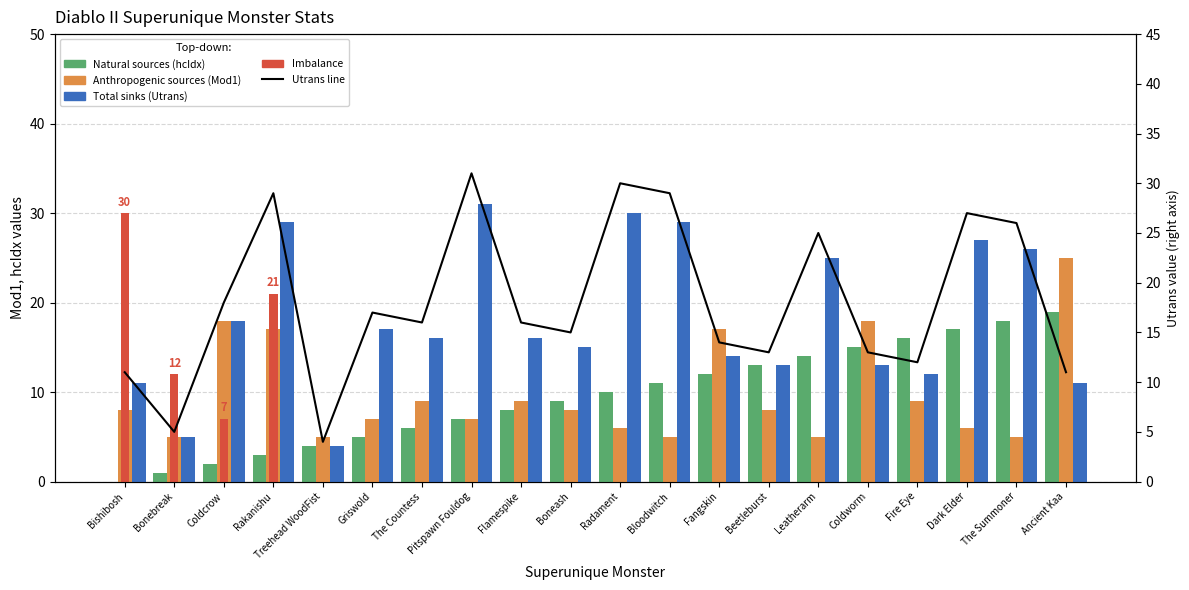

What is the label of the 3rd bar from the left?

Coldcrow